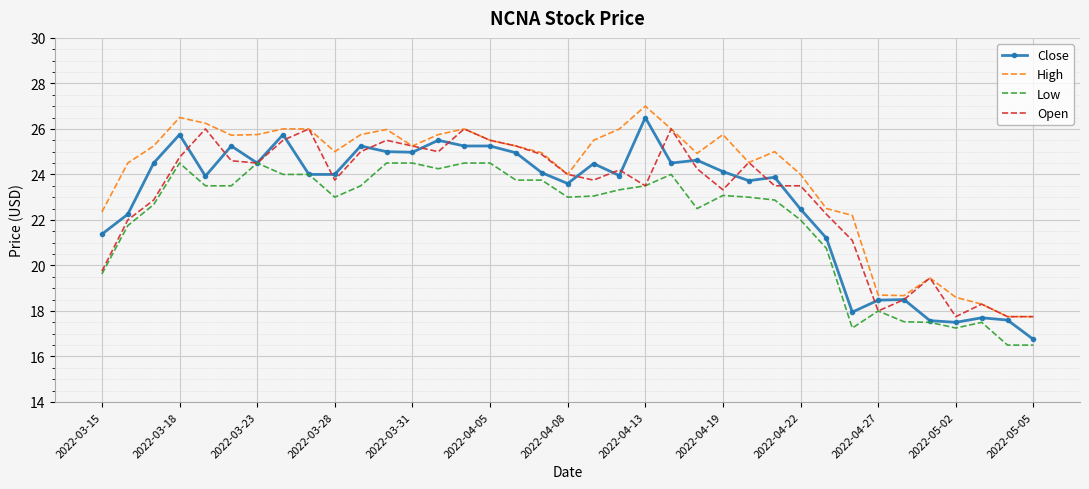

Which series has the largest total across all categories?

High